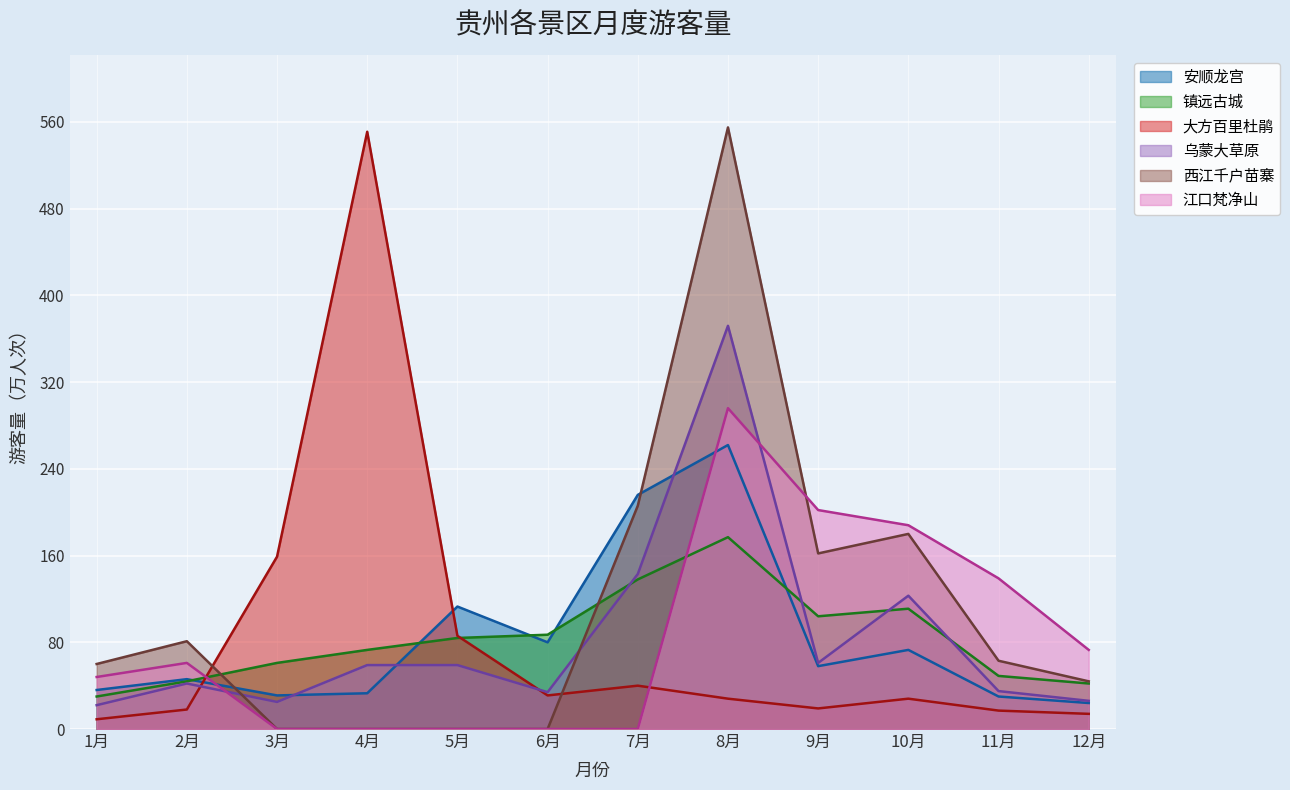

After their last crossing, which series has the higher values: 乌蒙大草原 or 西江千户苗寨?

西江千户苗寨